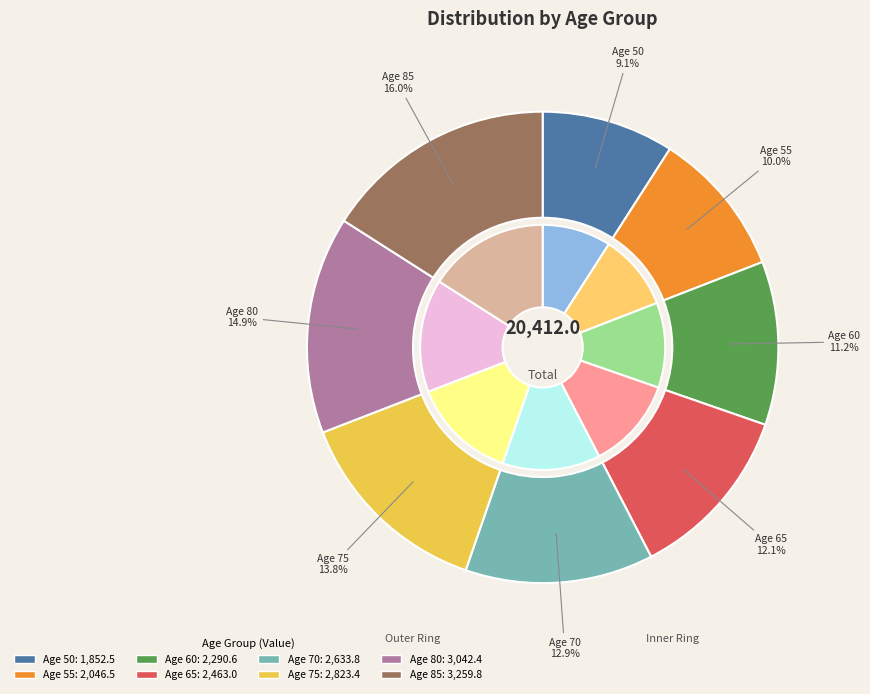

How many slices are in this pie chart?

8